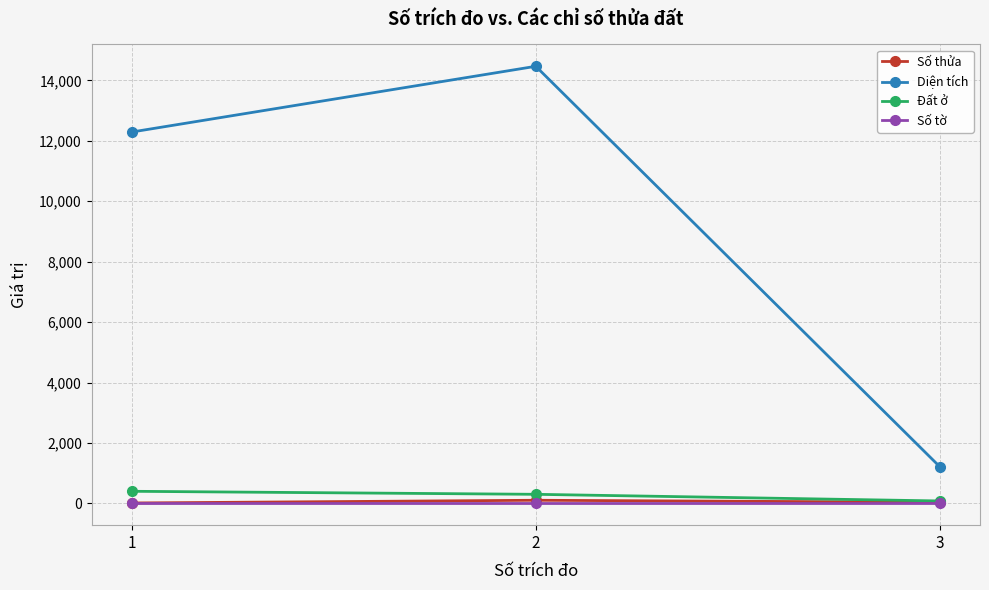

True or false: Số thửa has a value of 37.0 at 3.

True